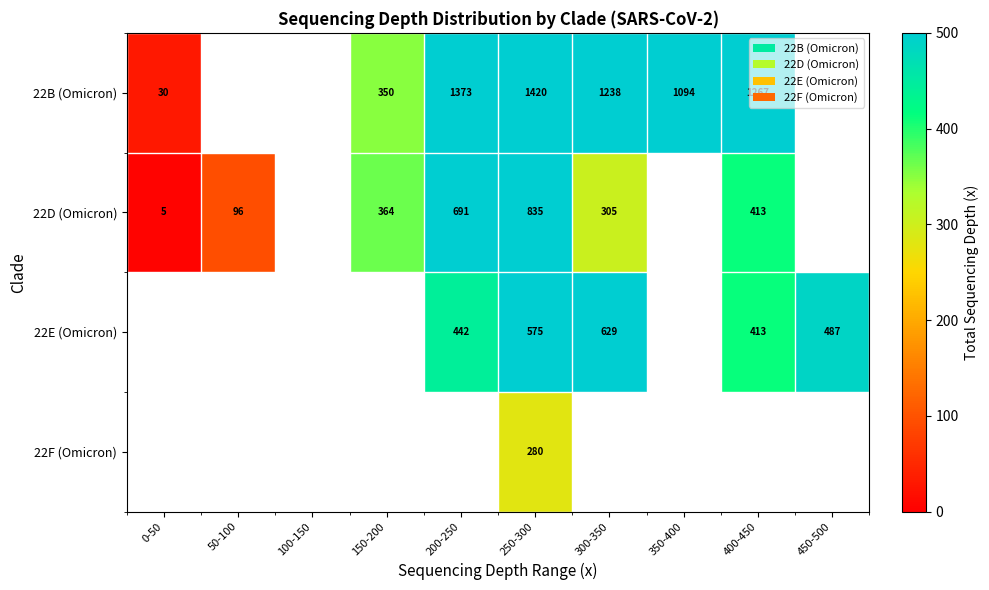

The 22B (Omicron) series shows 623.1 at 250-300. True or false?

False